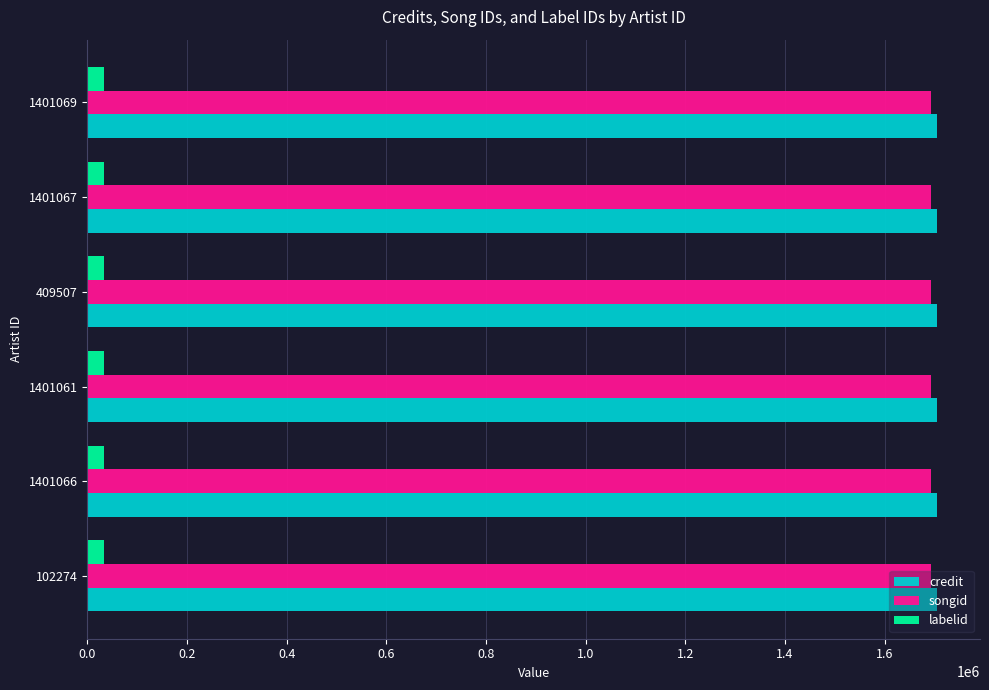

The value of credit at 1401066 is 2679694. True or false?

False